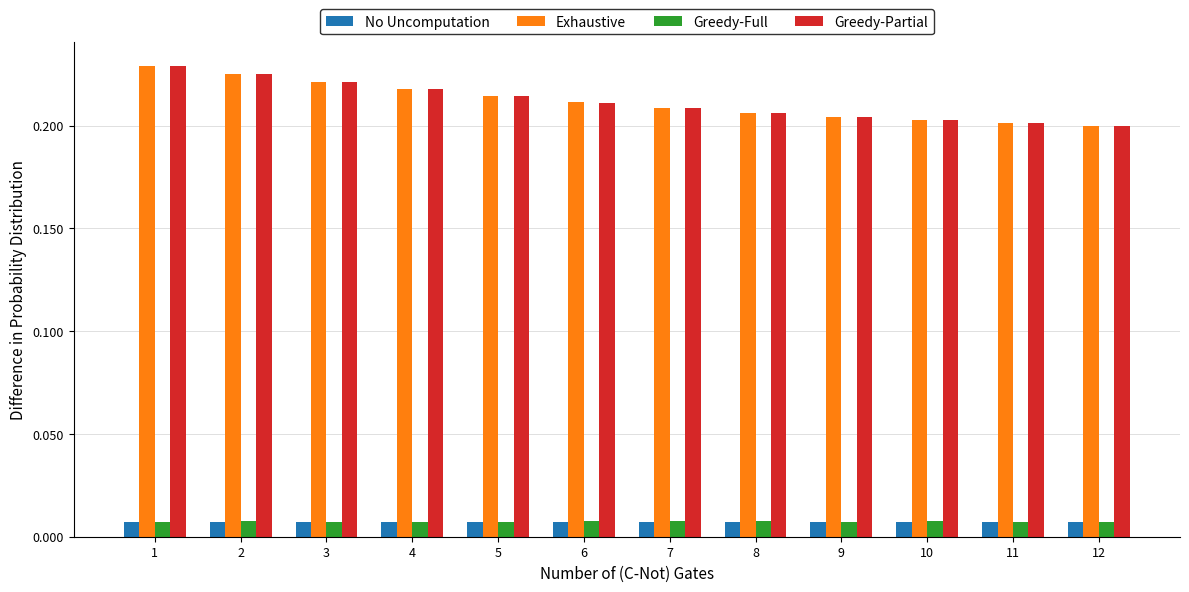

Is it true that Greedy-Partial equals 0.2 at 3?

True